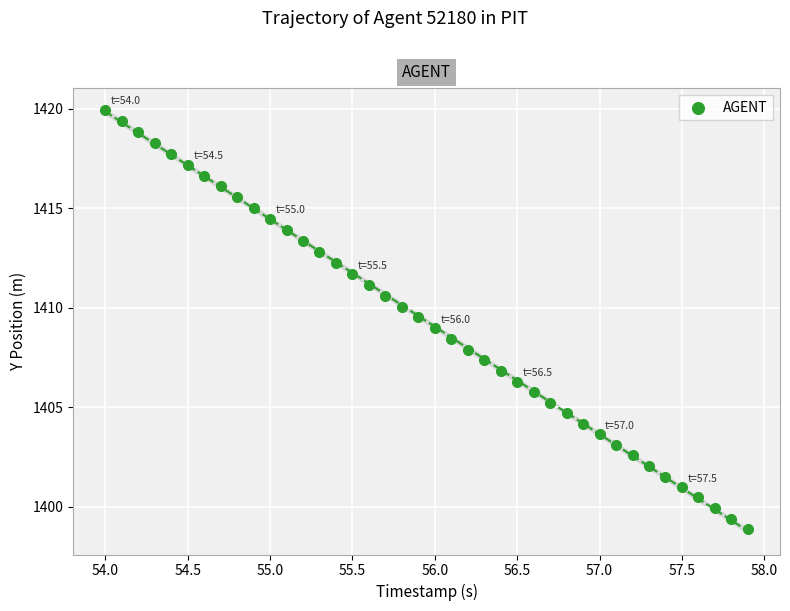

What is the range of X values (max minus min)?

3.9